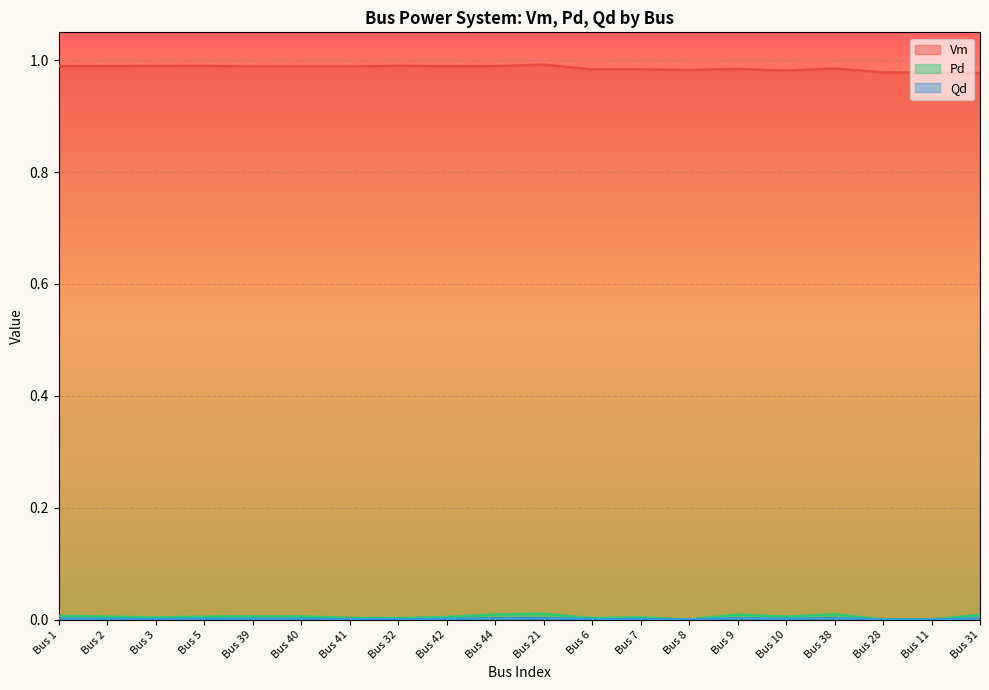

Rank the series by their maximum value, from highest to lowest.

Vm, Pd, Qd